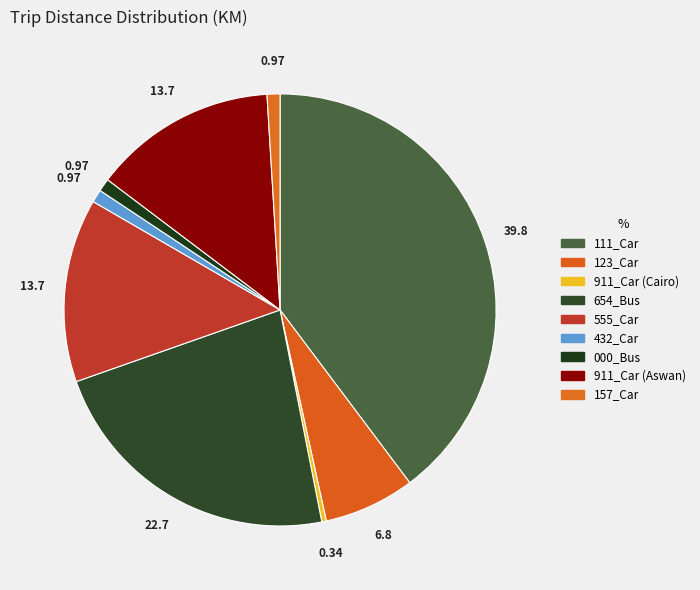

Is there a majority slice in this chart?

No